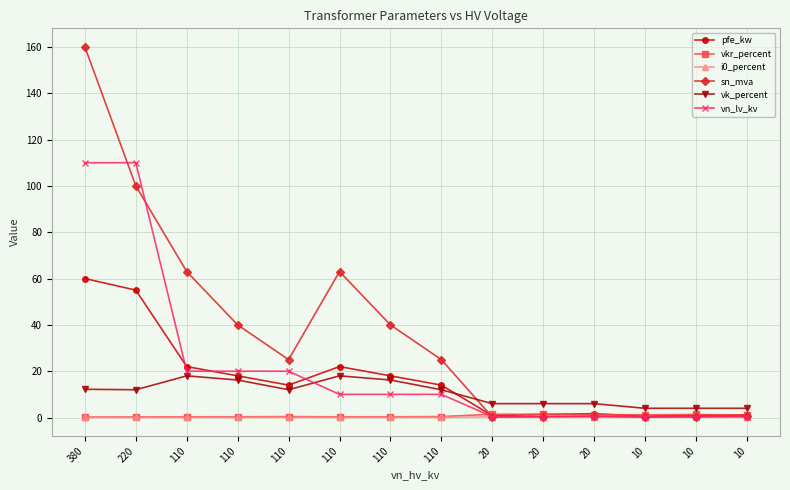

At 110, list the series in order from largest to smallest.

sn_mva, pfe_kw, vn_lv_kv, vk_percent, vkr_percent, i0_percent